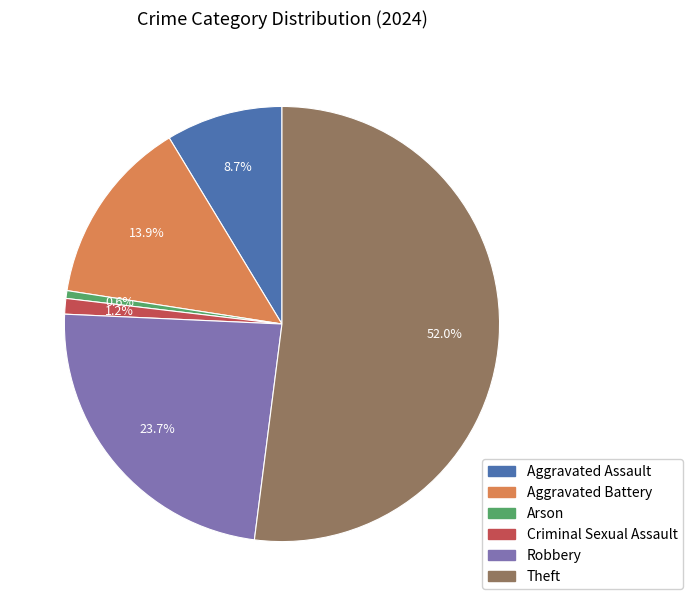

How many slices are in this pie chart?

6